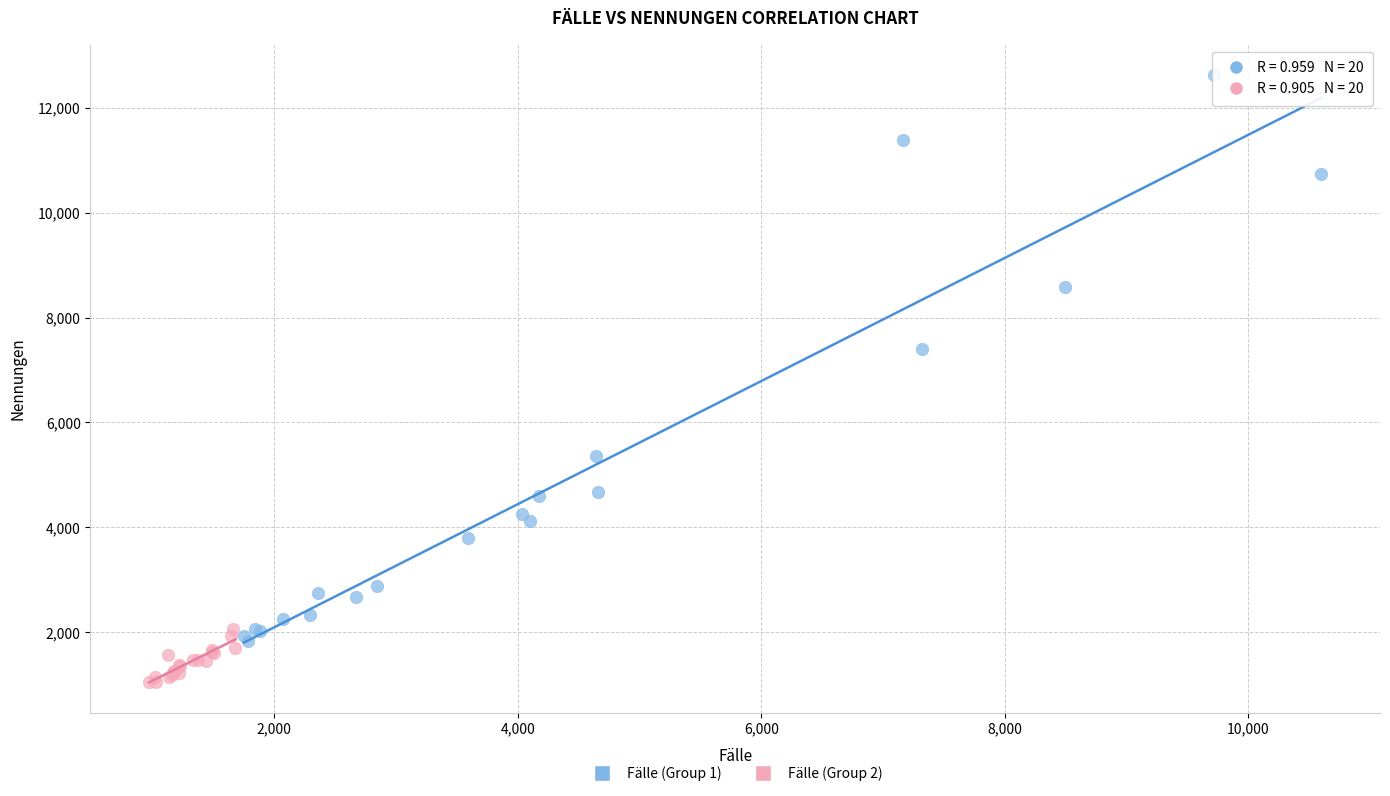

Which series contains the lowest Y value?

Fälle (Group 2)